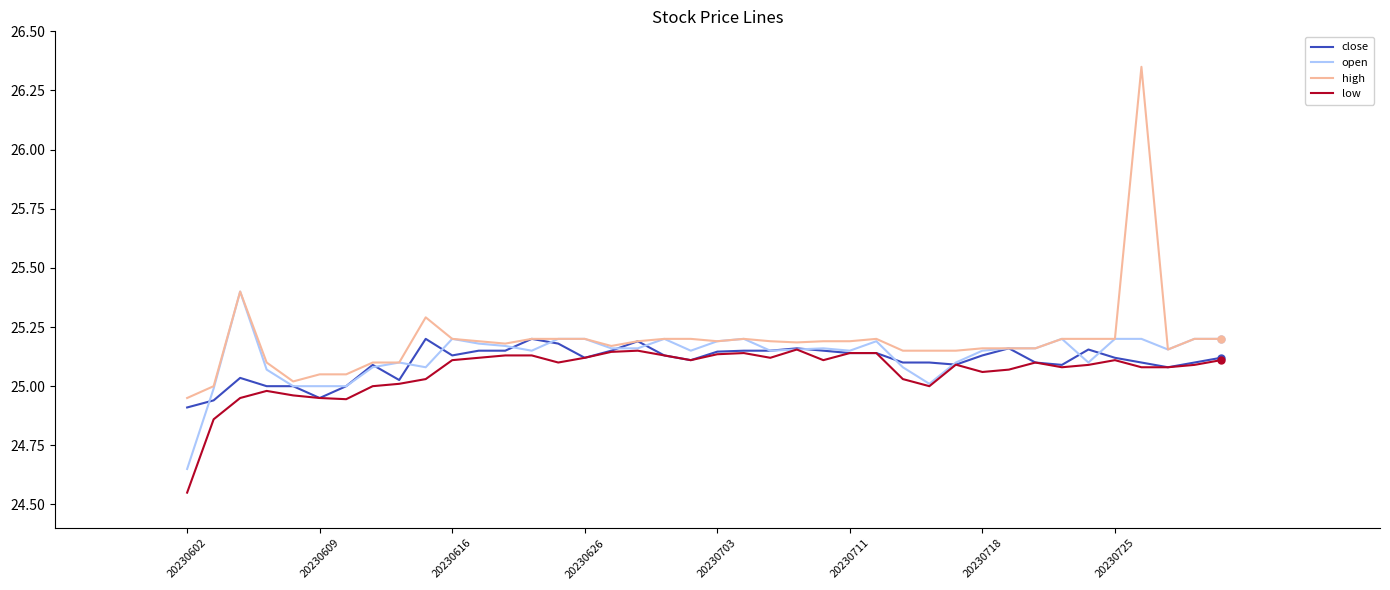

Which series has the widest spread of values?

high